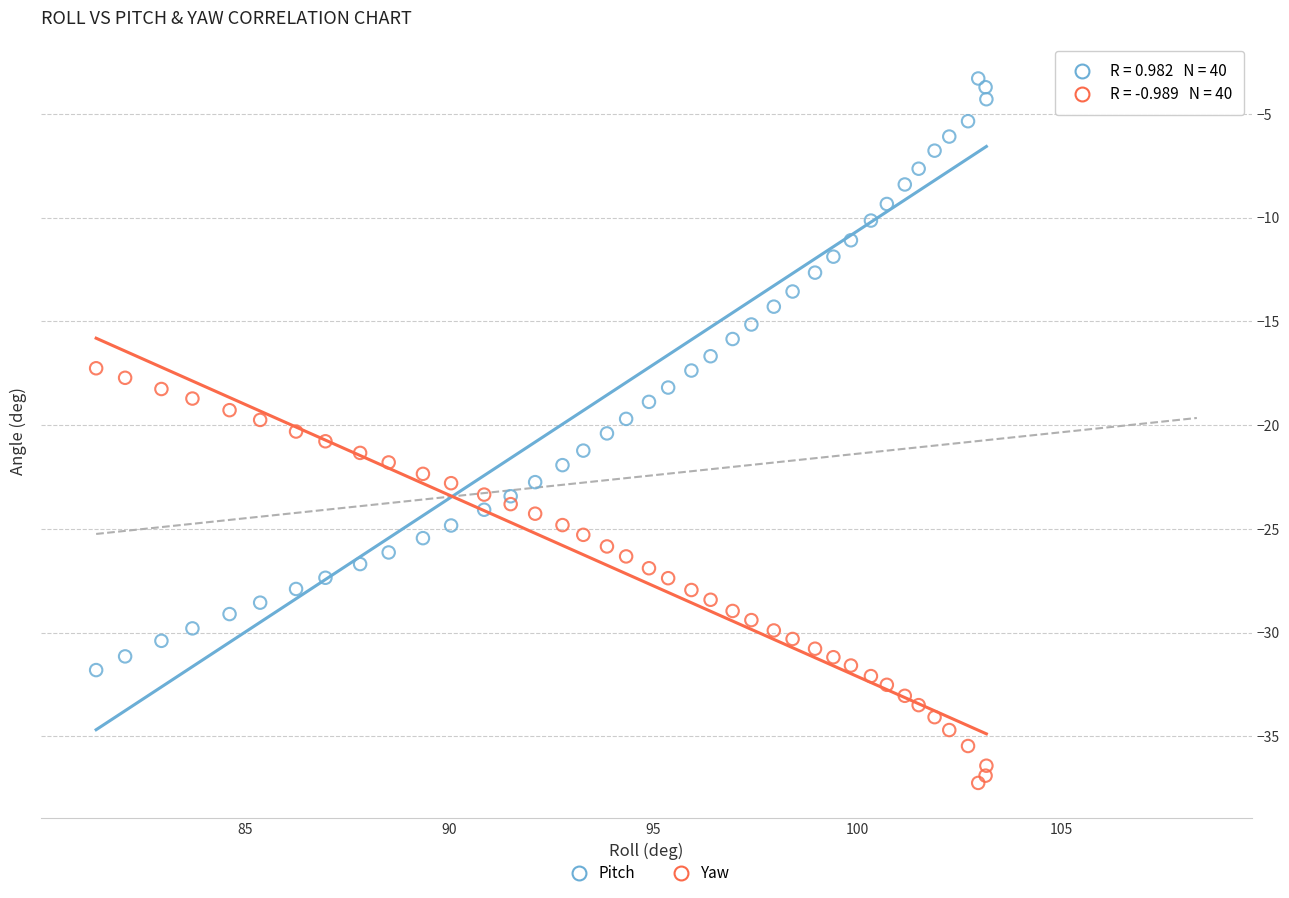

Which series has the largest Y range (max minus min)?

Pitch